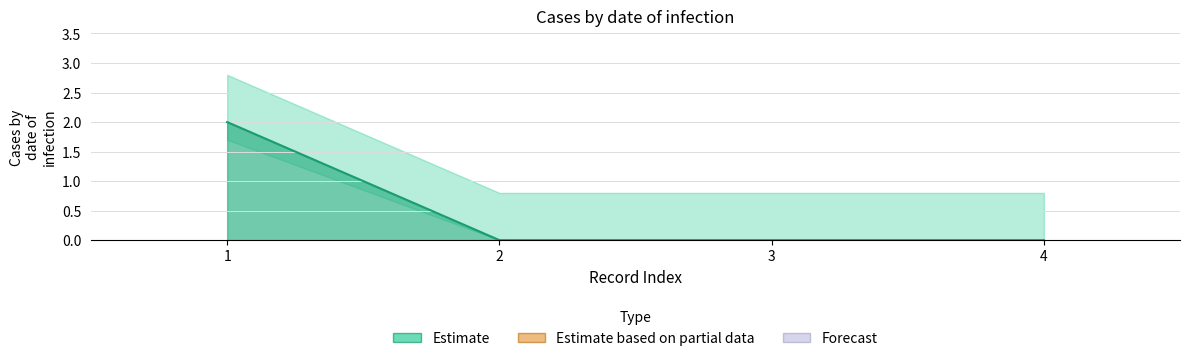

List the labels in order of value, smallest first.

2, 3, 4, 1